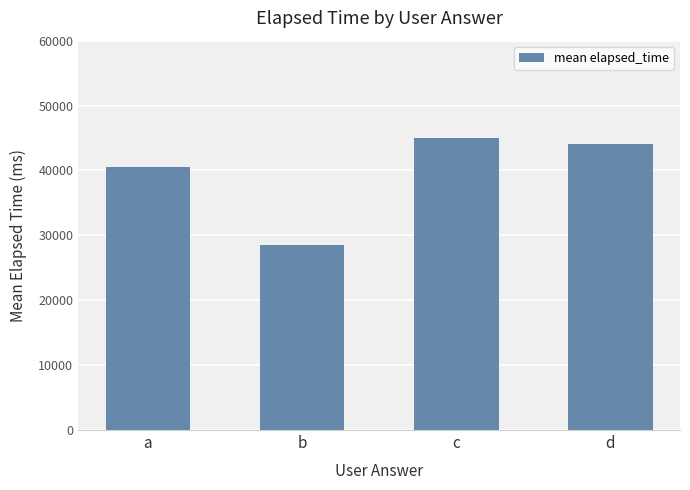

The value at a is 53599. True or false?

False